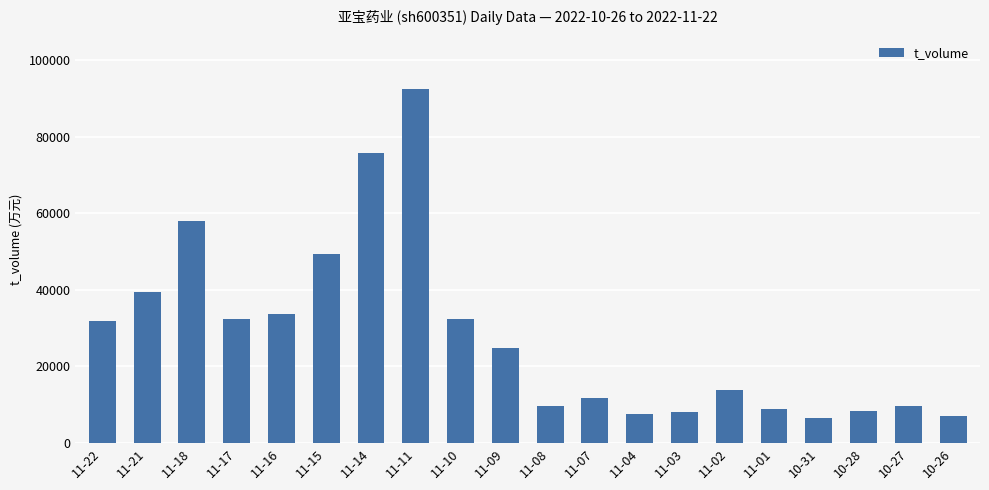

How many bars are there in total?

20